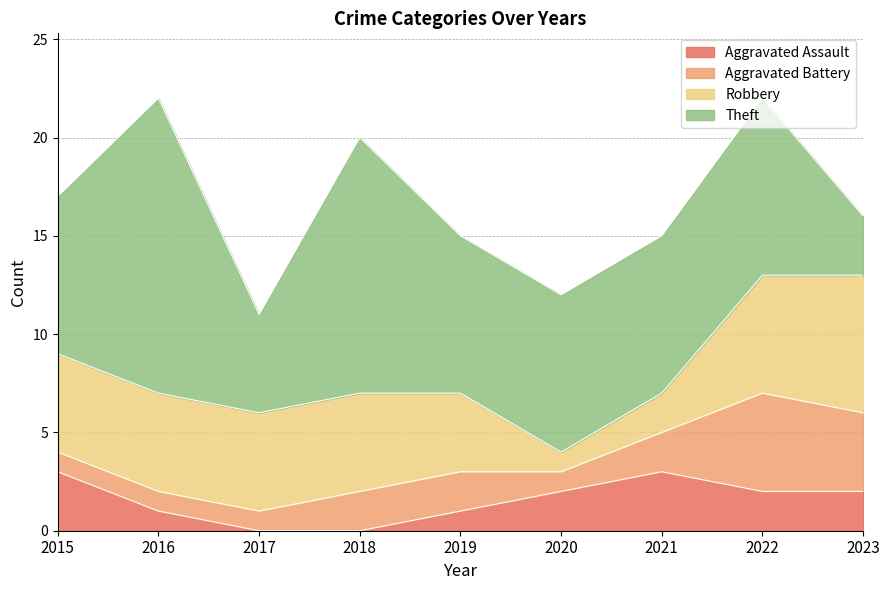

Reading left to right, extract all data points from this chart.

Aggravated Assault: 2015=3	2016=1	2017=0	2018=0	2019=1	2020=2	2021=3	2022=2	2023=2
Aggravated Battery: 2015=1	2016=1	2017=1	2018=2	2019=2	2020=1	2021=2	2022=5	2023=4
Robbery: 2015=5	2016=5	2017=5	2018=5	2019=4	2020=1	2021=2	2022=6	2023=7
Theft: 2015=8	2016=15	2017=5	2018=13	2019=8	2020=8	2021=8	2022=9	2023=3